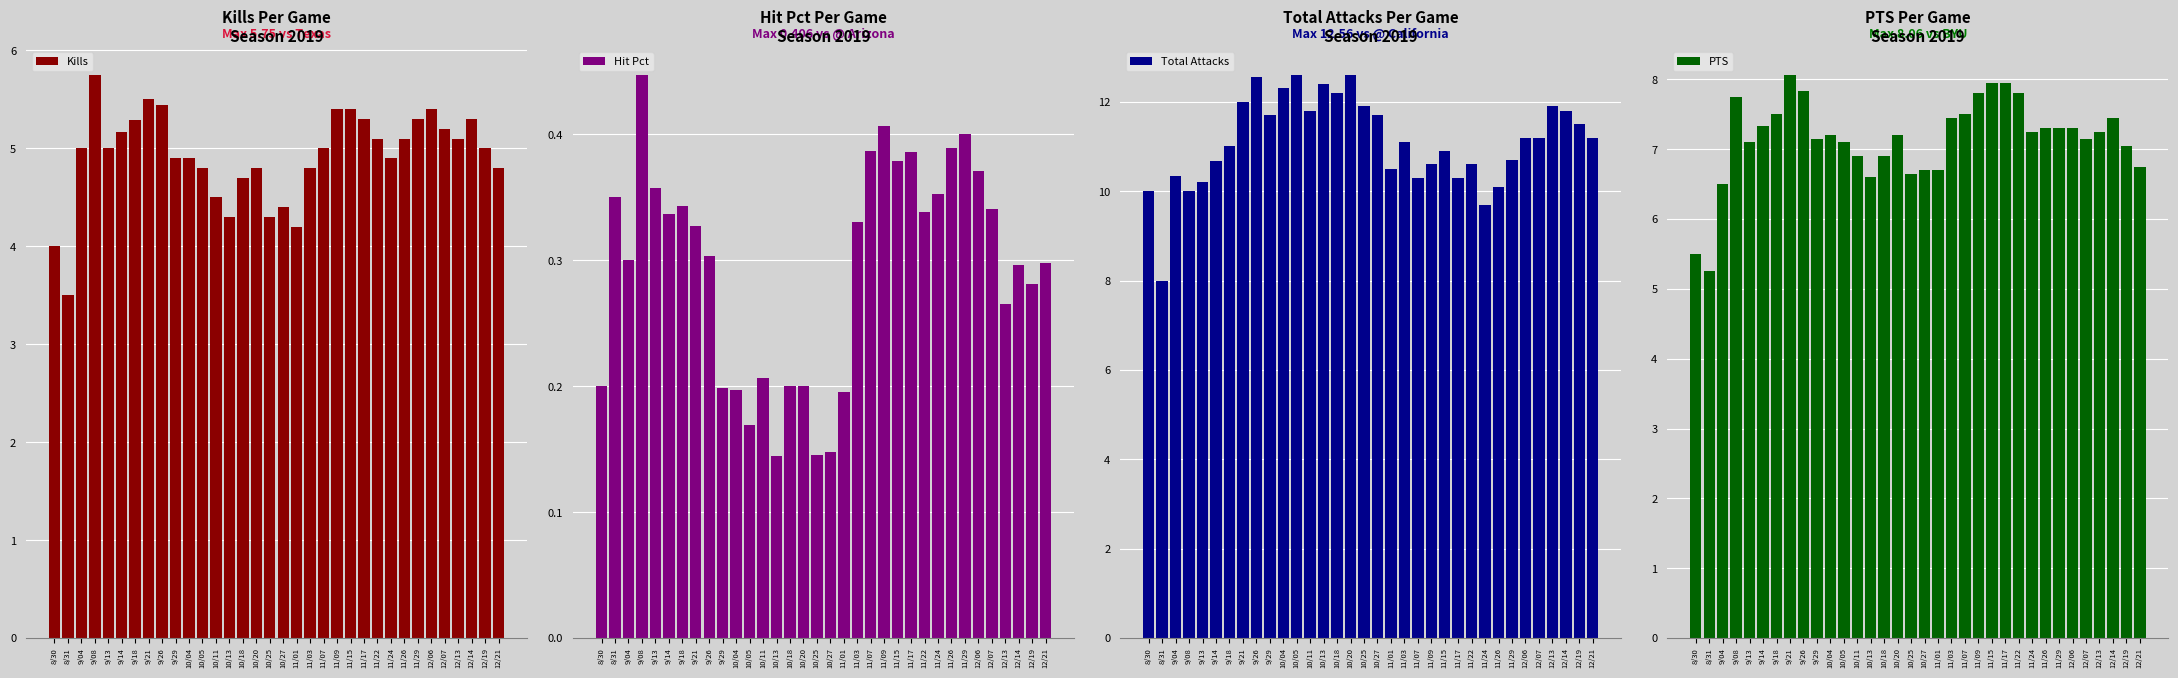

At 11/22, list the series in order from smallest to largest.

Hit Pct, Kills, PTS, Total Attacks